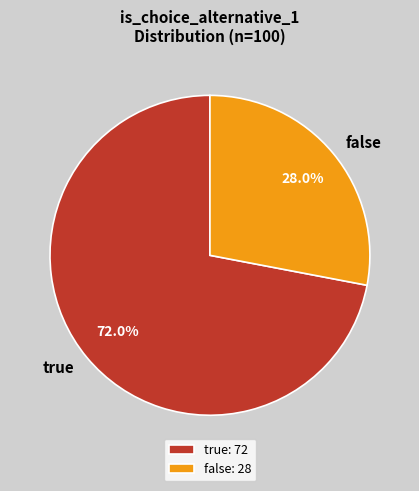

What is the majority slice?

true